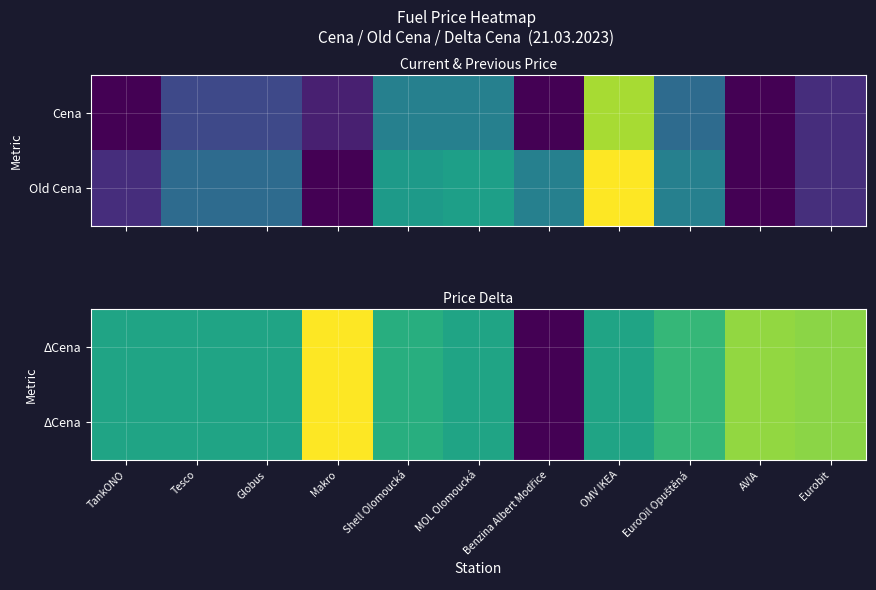

Which label corresponds to the largest value in the chart?

Makro